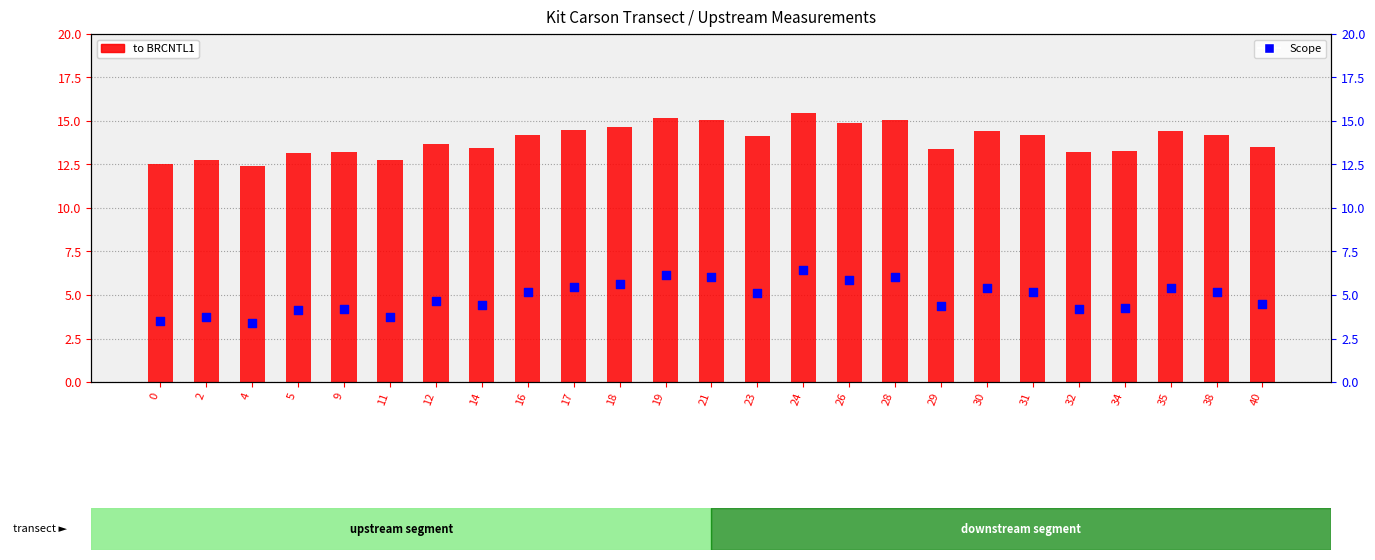

Which series contains the highest Y value?

to BRCNTL1